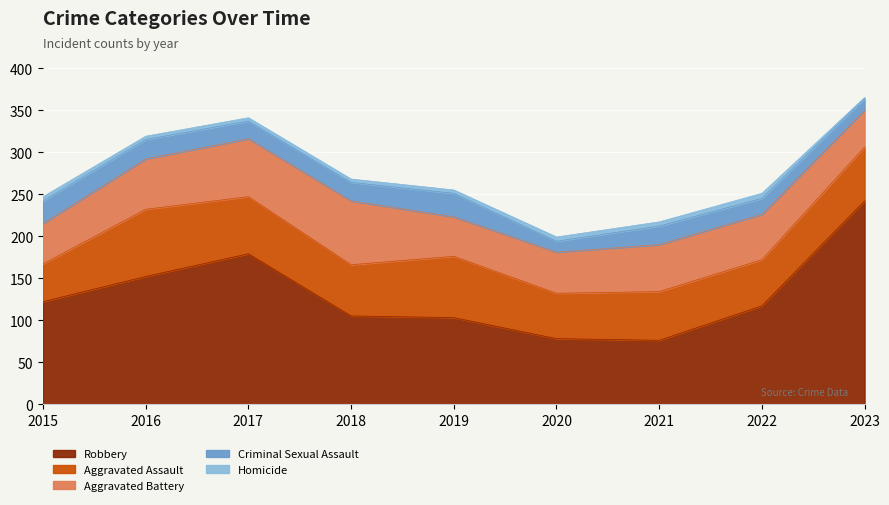

At which category does Aggravated Battery reach its first local valley?

2019